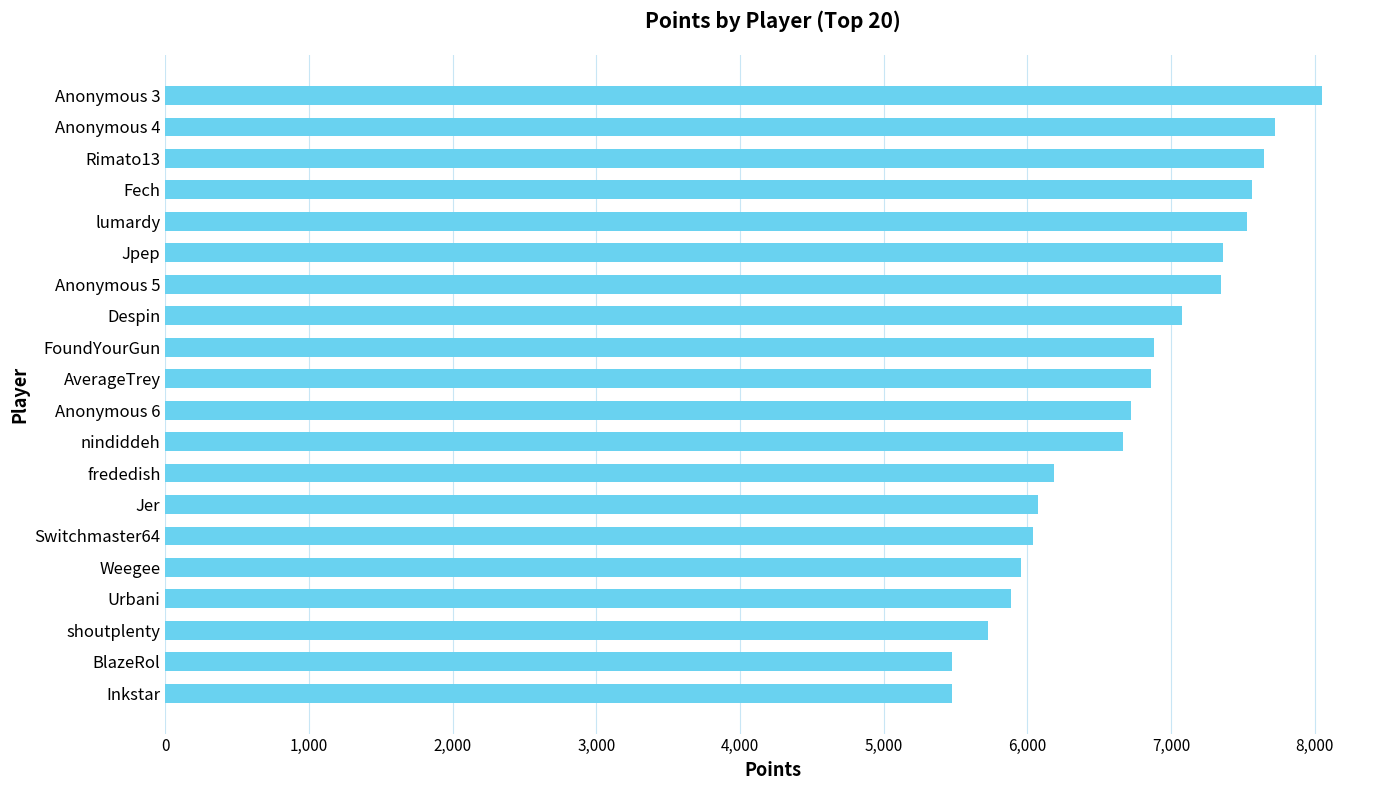

What is the maximum value shown in the chart?

8053